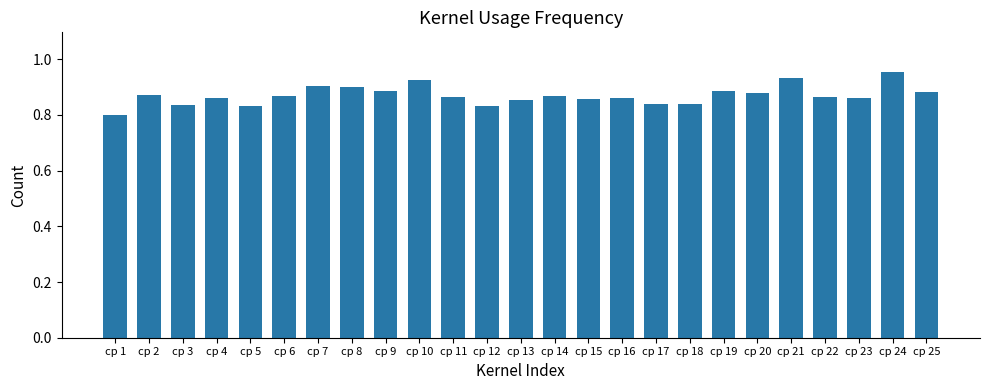

What is the change in value from cp 4 to cp 21?

+0.1